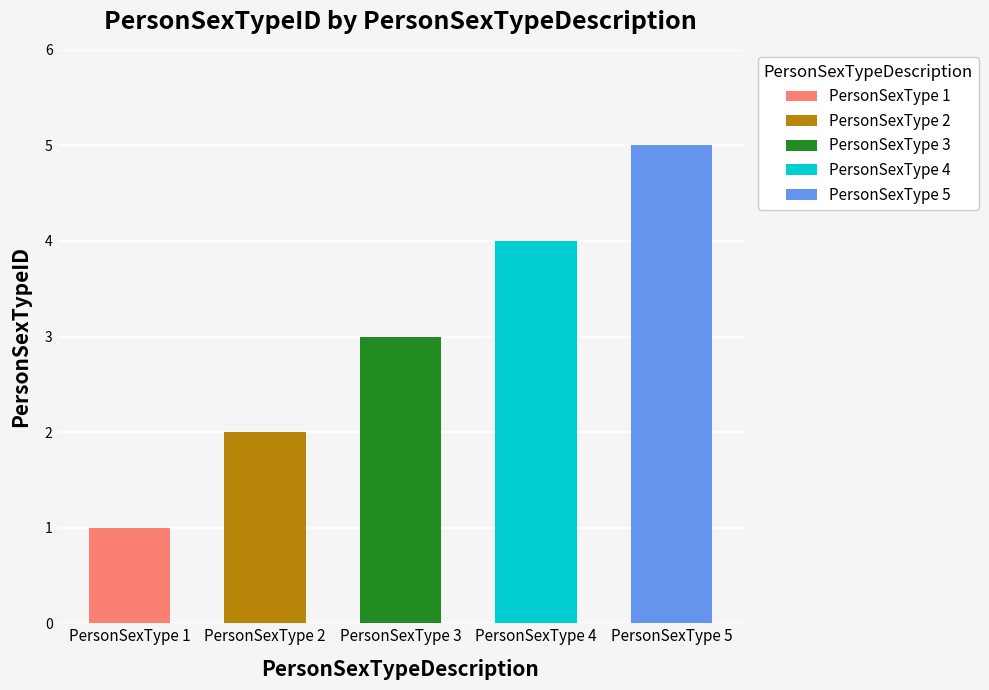

What is the sum of all values?

15